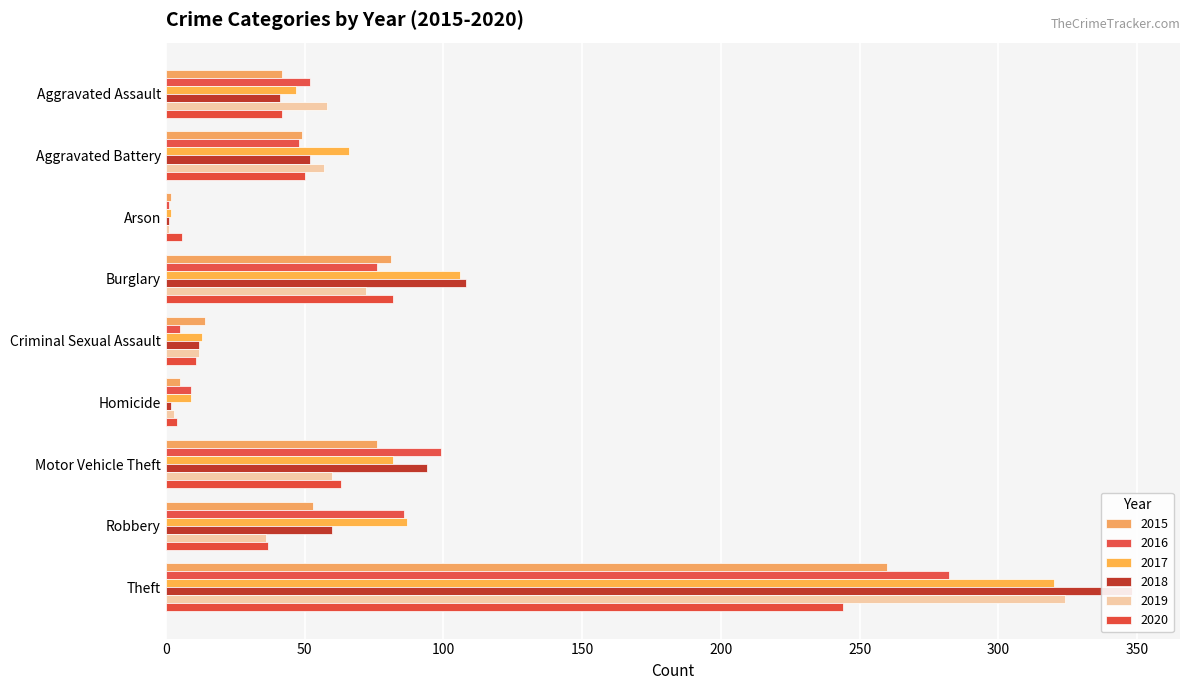

List the series in order of their peak value, lowest first.

2020, 2015, 2016, 2017, 2019, 2018